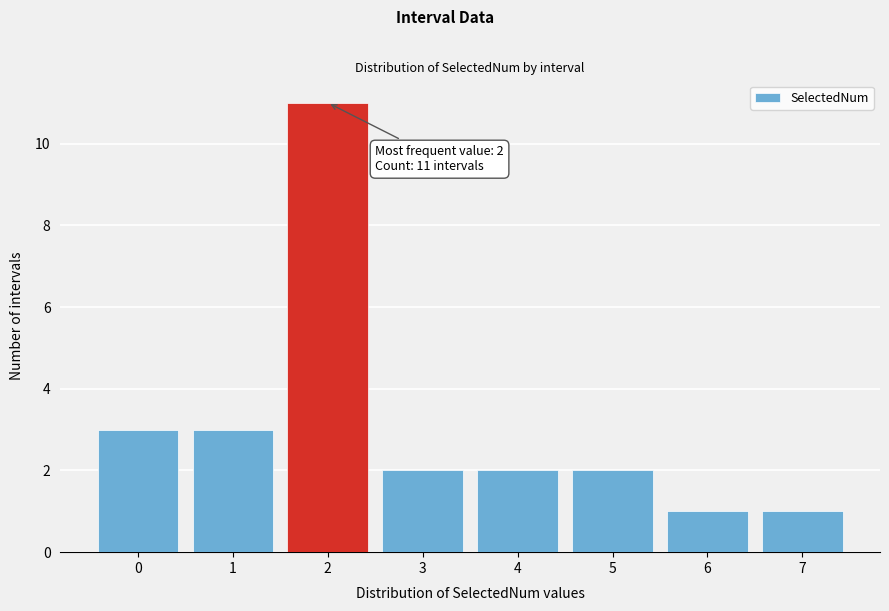

Reading left to right, what are all the values shown in this chart?

0=3	1=3	2=11	3=2	4=2	5=2	6=1	7=1